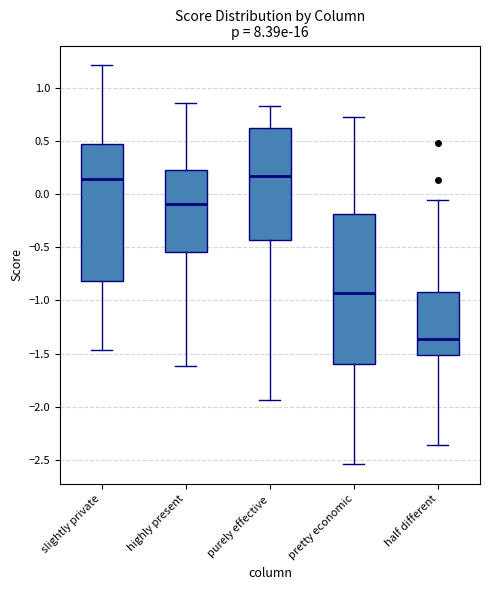

Which box is the tallest, from its lower edge to its upper edge?

pretty economic